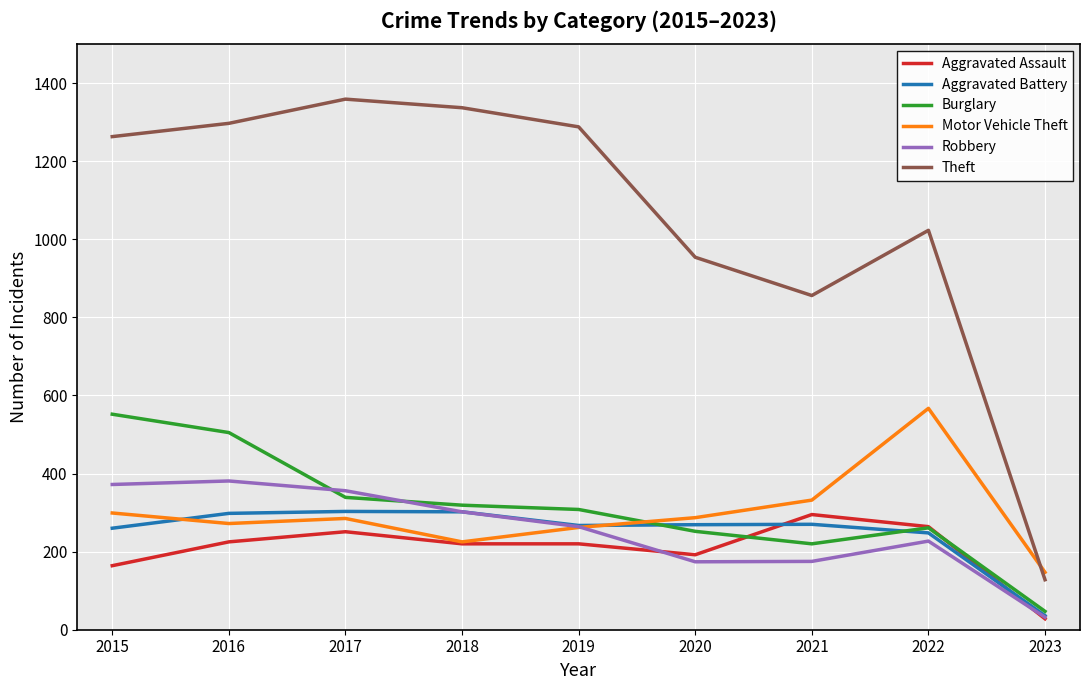

Is it true that Aggravated Assault equals 264 at 2022?

True